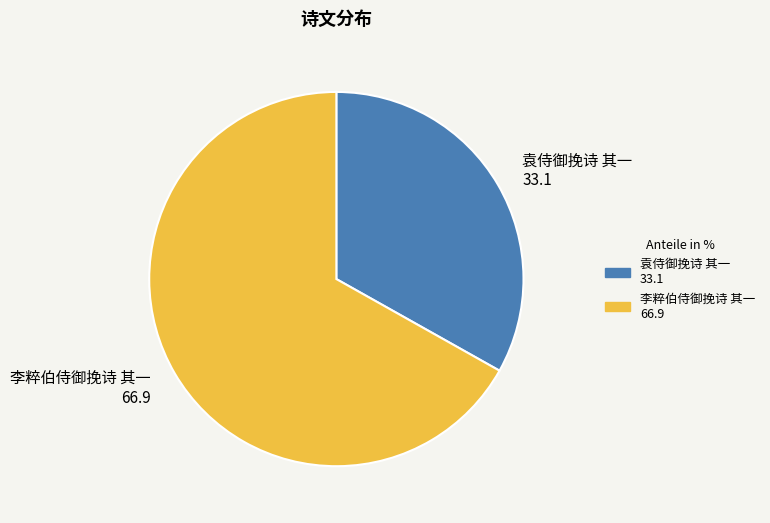

Which slice represents more than half of the pie?

李粹伯侍御挽诗 其一